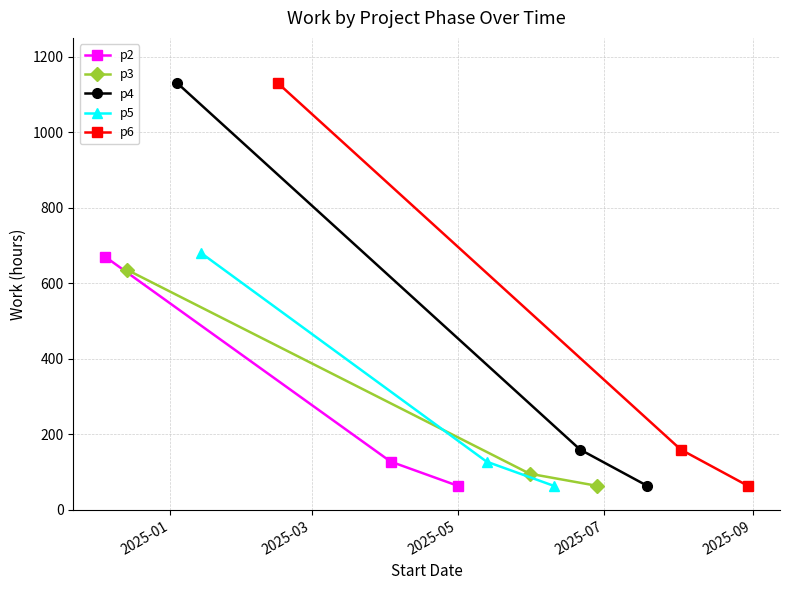

How many data points in p2 are less than 128?

1